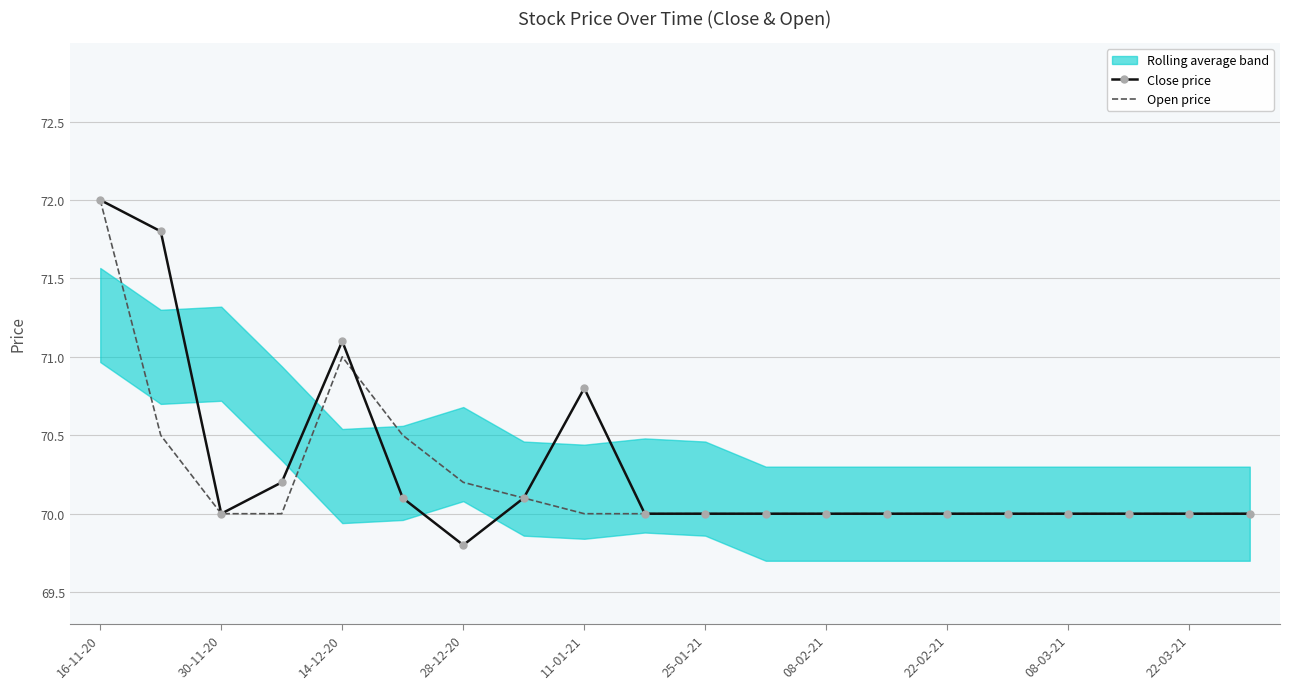

How many lines are shown in the chart?

2